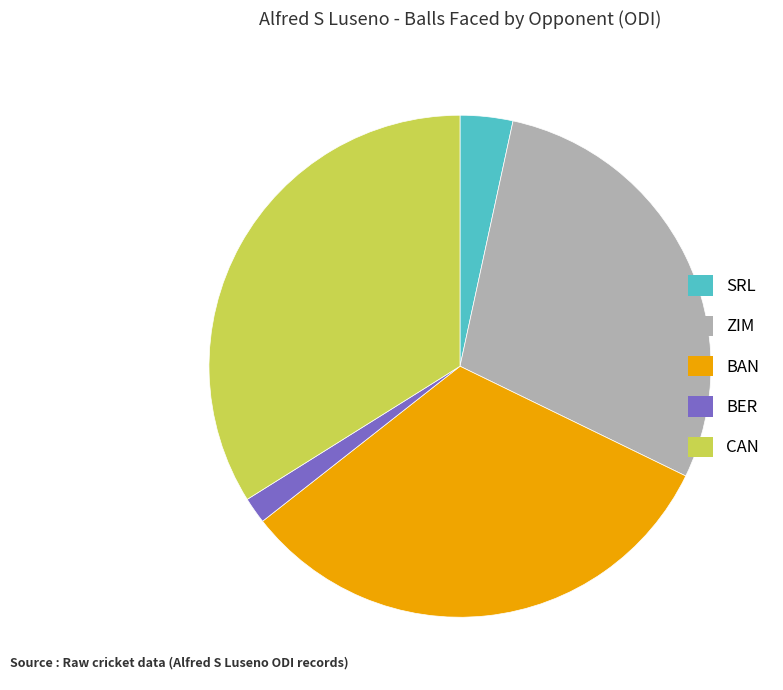

What is the ratio of the value at BAN to the value at BER?

19.0